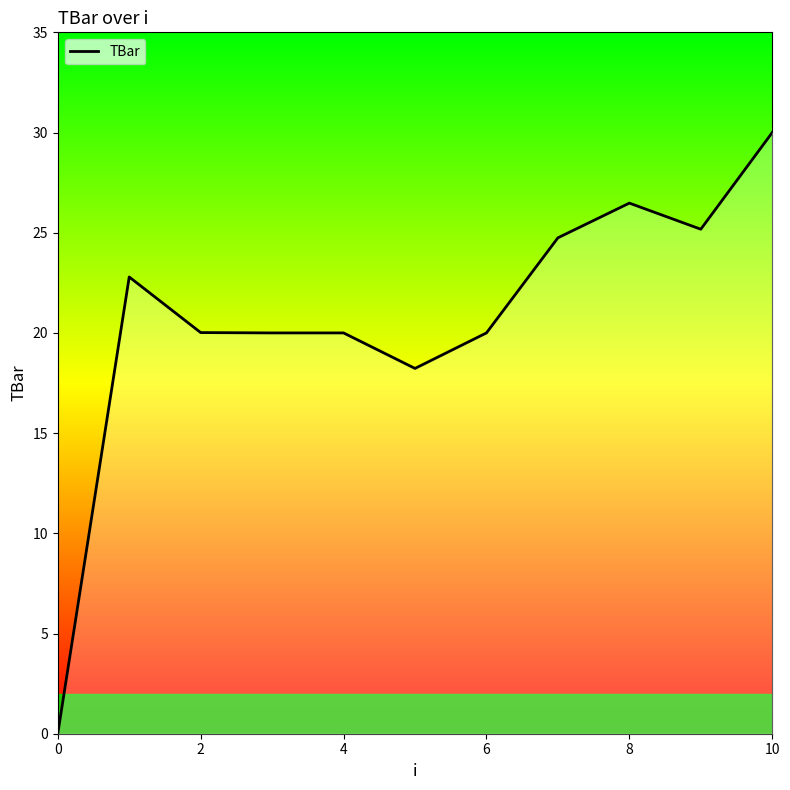

What is the maximum value shown in the chart?

30.0